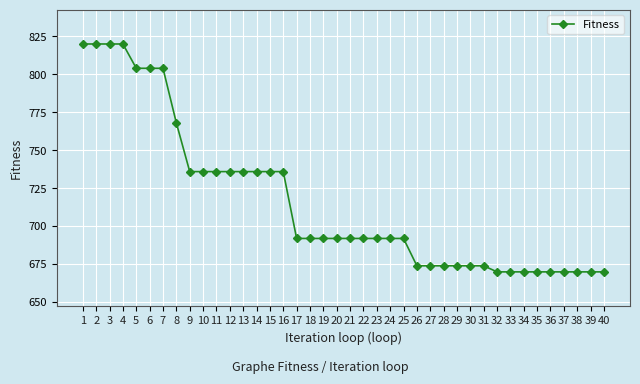

Between 37 and 30, which is larger?

30